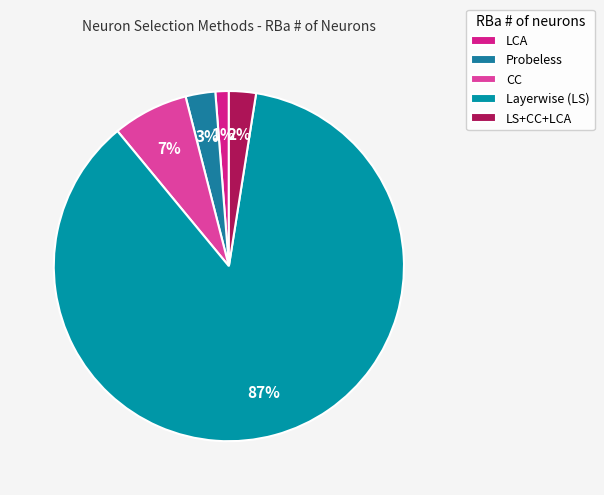

Is it true that LS+CC+LCA is 2% of the pie?

True